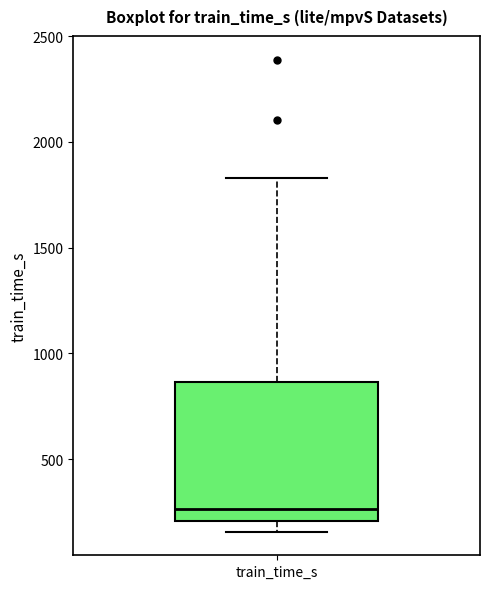

Transcribe this box plot: give where the median line is, the range the box spans, and where the two whiskers end, as read against the y-axis. The values are not printed on the chart, so give them approximately, as read against the axis.

median 250, box 200 to 850, whiskers 150 to 1850